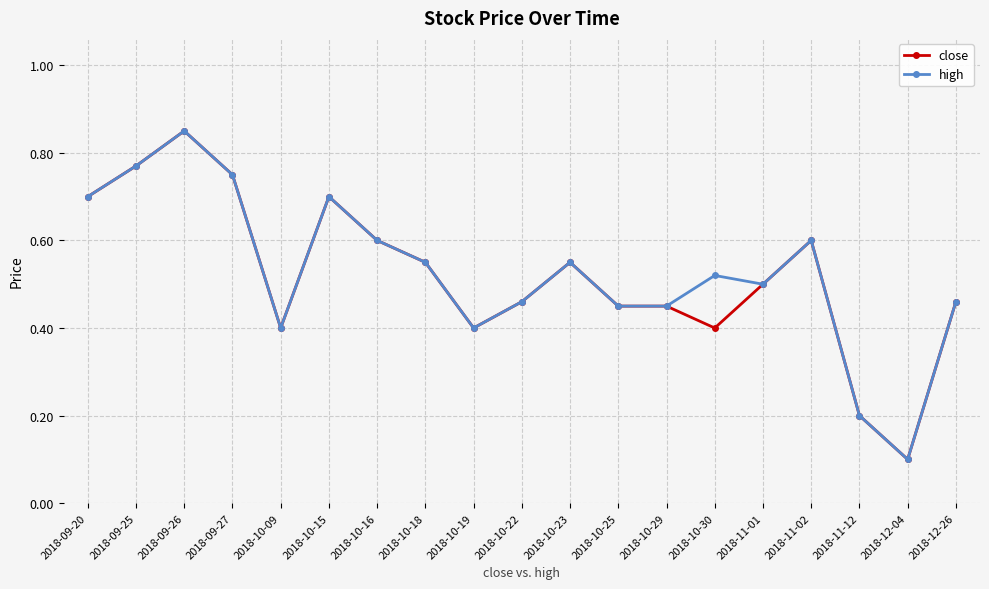

What is the label of the 14th point from the right?

2018-10-15